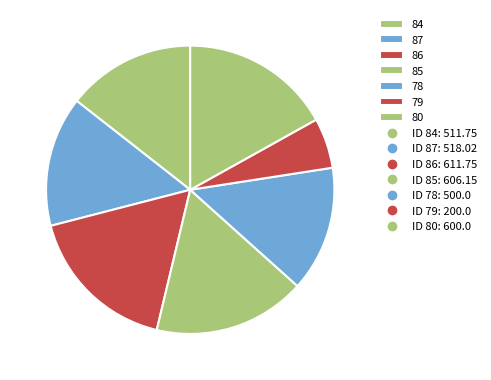

Which category has the smallest portion of the pie?

79